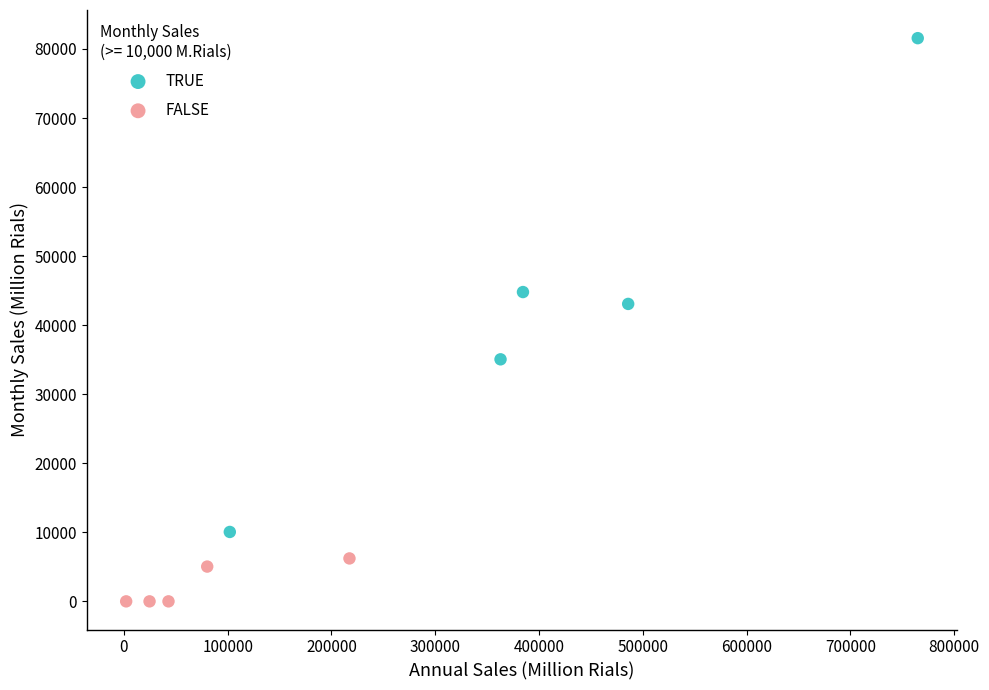

Which series reaches the maximum Y coordinate?

TRUE